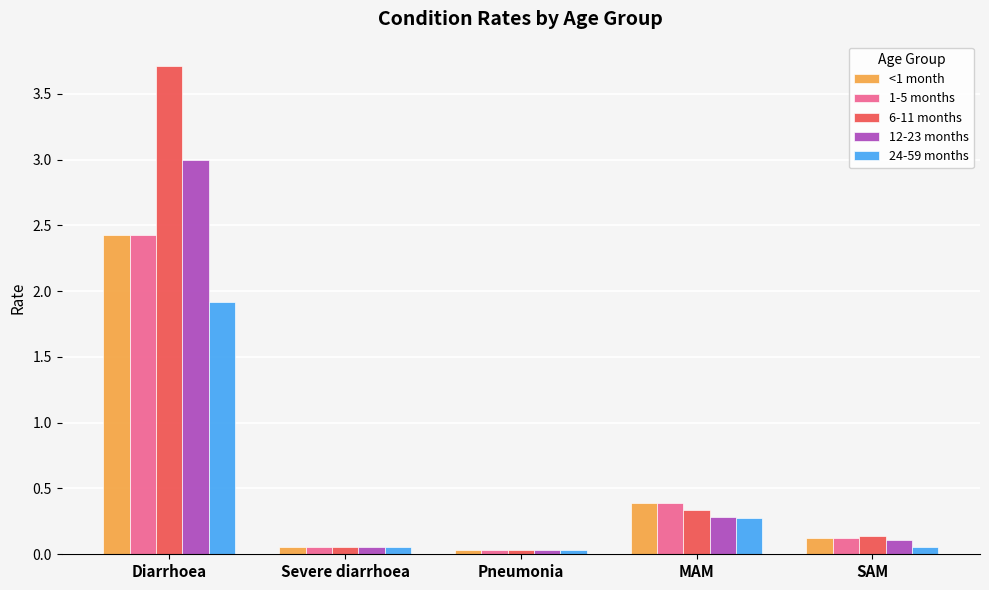

Which series has the largest range (max minus min)?

6-11 months